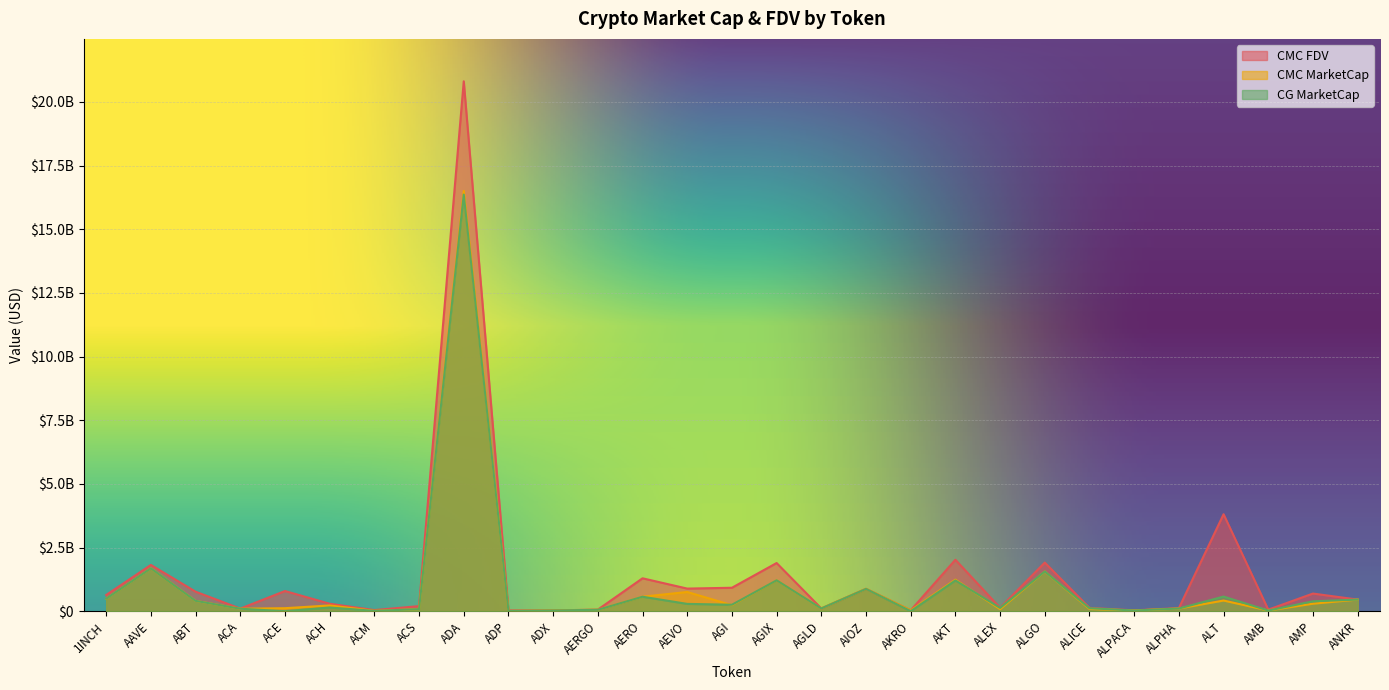

What position from the right is ALPHA?

5